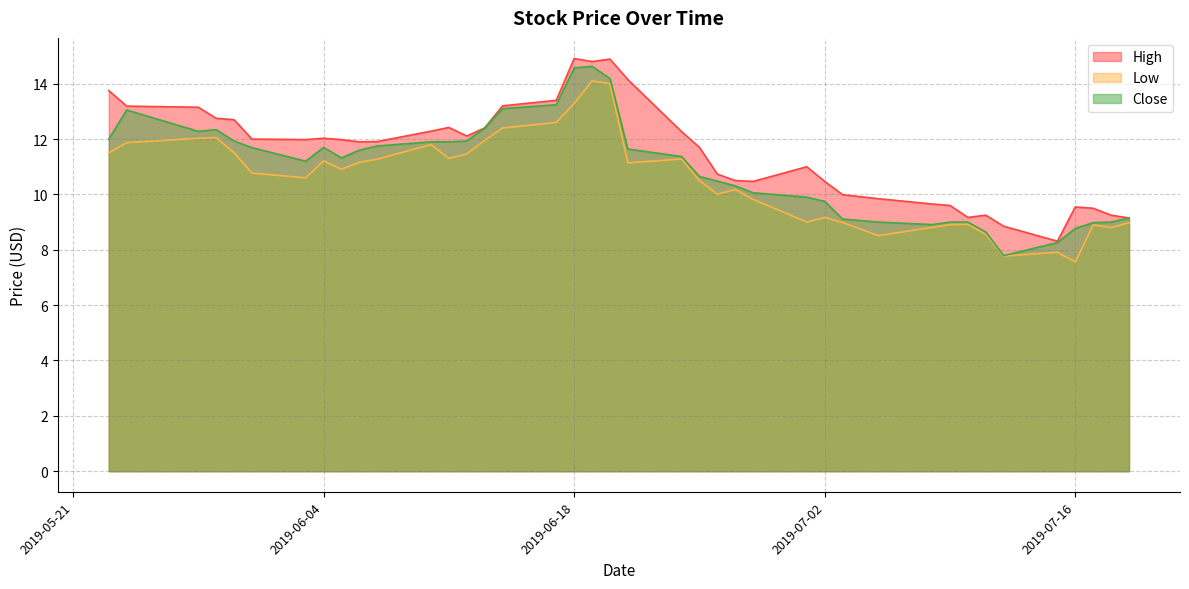

Rank the series by their average value, from highest to lowest.

High, Close, Low